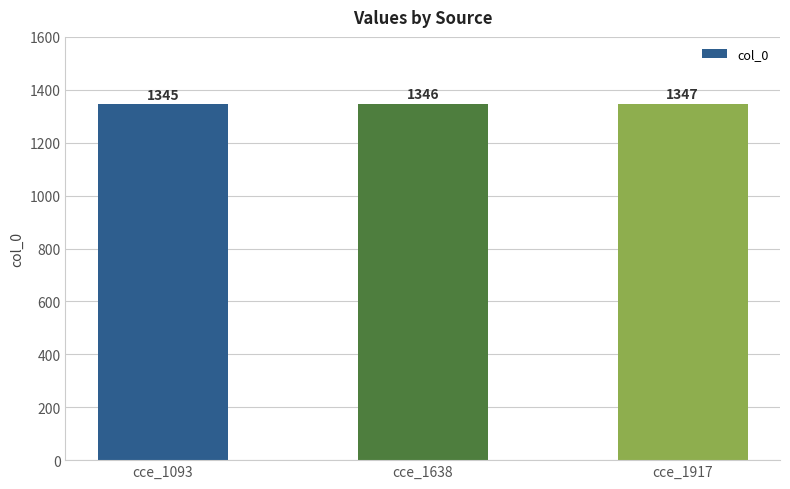

True or false: the data shows 2111 at cce_1917.

False